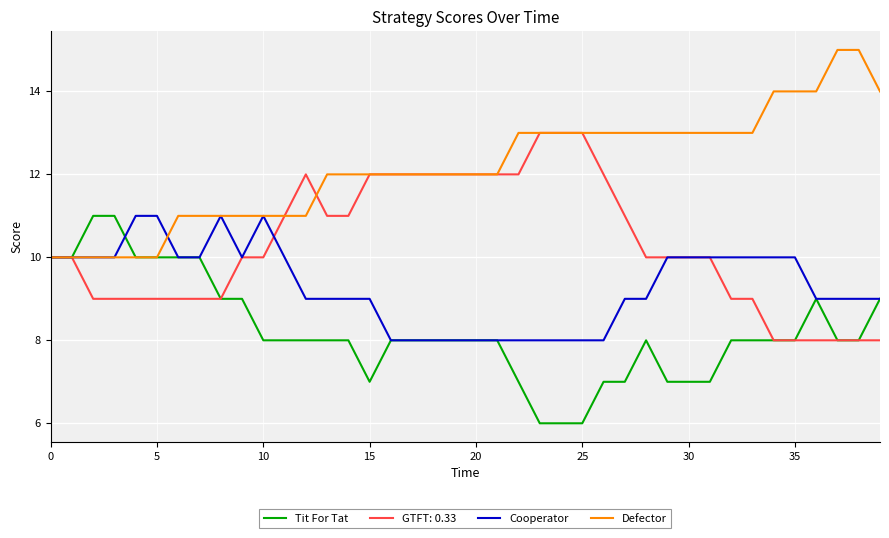

What is the highest value of the Tit For Tat series?

11